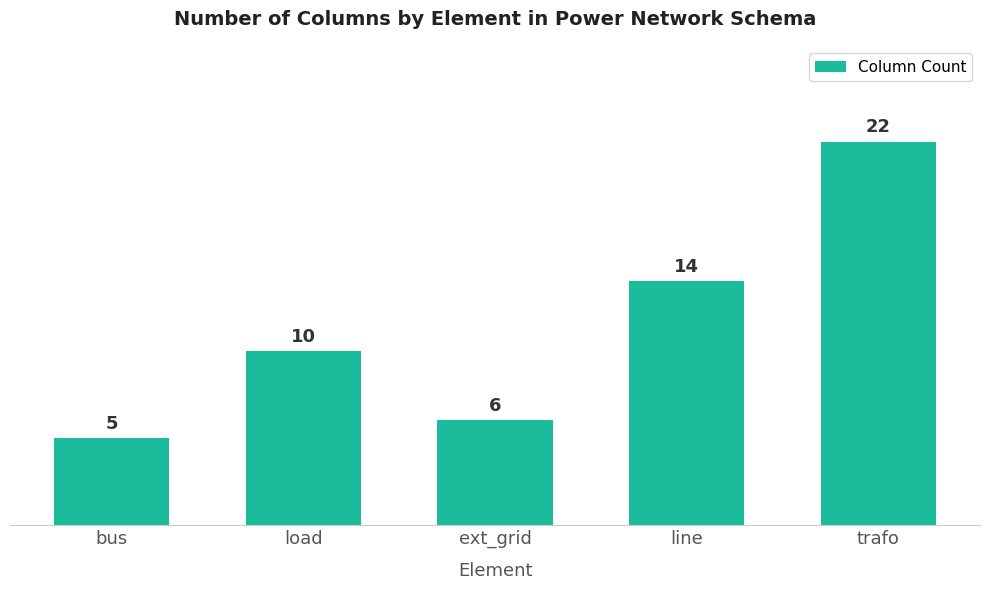

How many data points are less than 10?

2